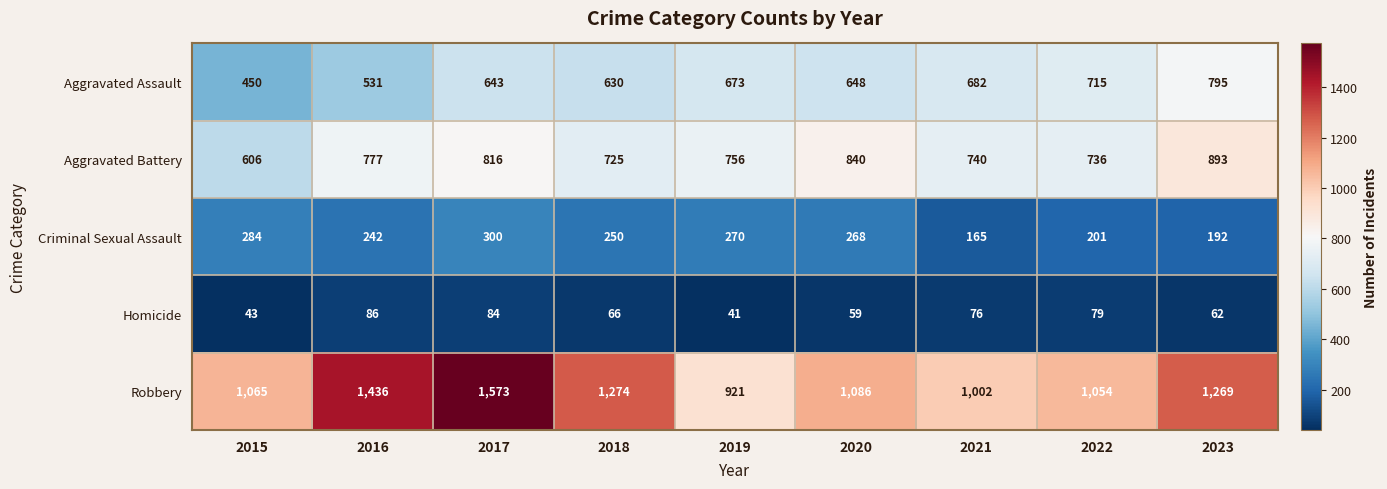

Where does the Aggravated Battery series first go above 756?

2016